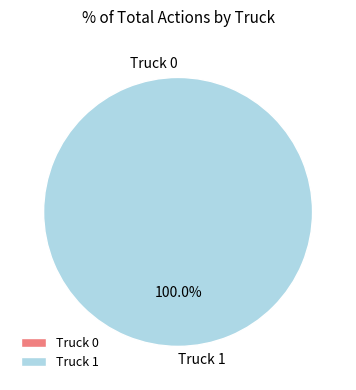

Do Truck 1 and Truck 0 together represent more than half of the pie?

Yes